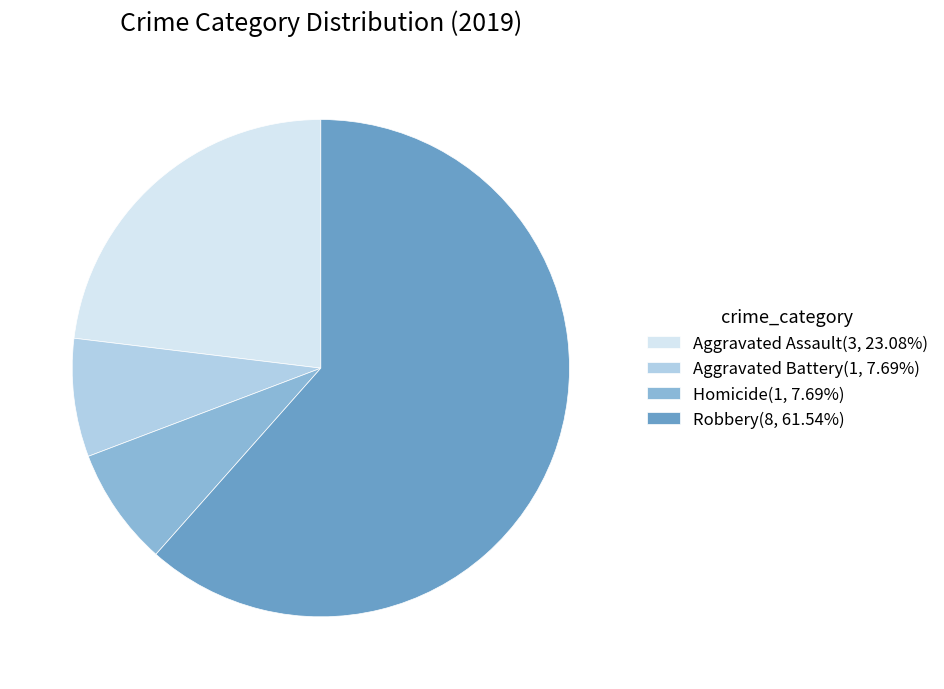

Does any single category account for the majority?

Yes